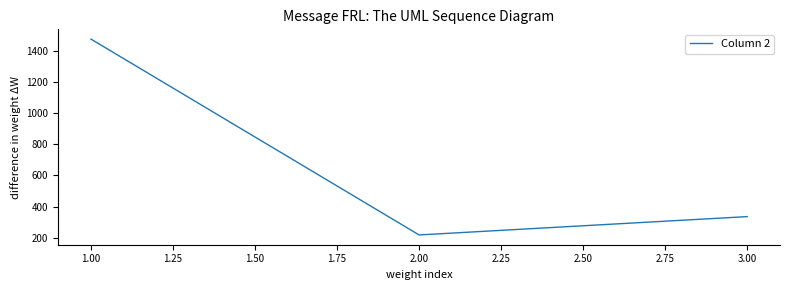

Reading left to right, list all the values displayed in this chart.

1.00=1478	2.00=217	3.00=335